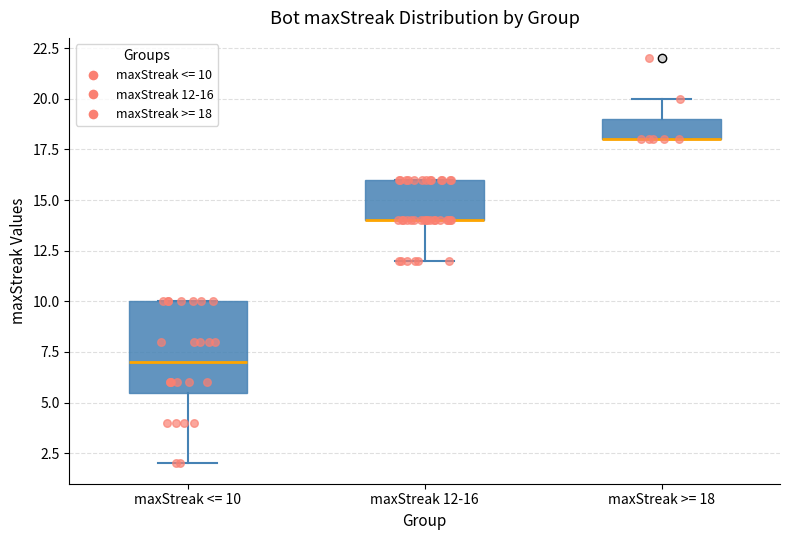

Which box is the tallest, from its lower edge to its upper edge?

maxStreak <= 10